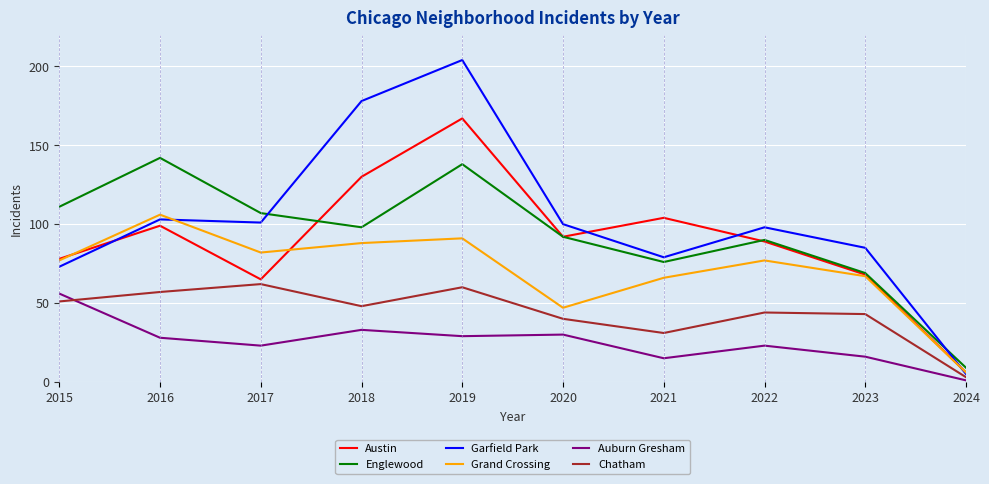

What is the maximum value for Chatham?

62